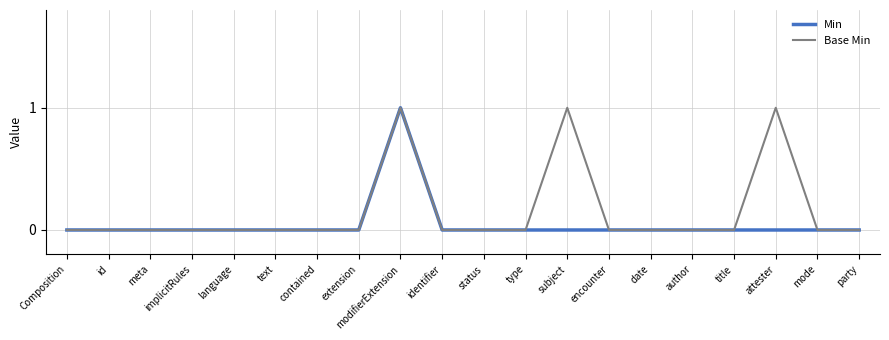

How many Base Min values are between 0 and 1?

20